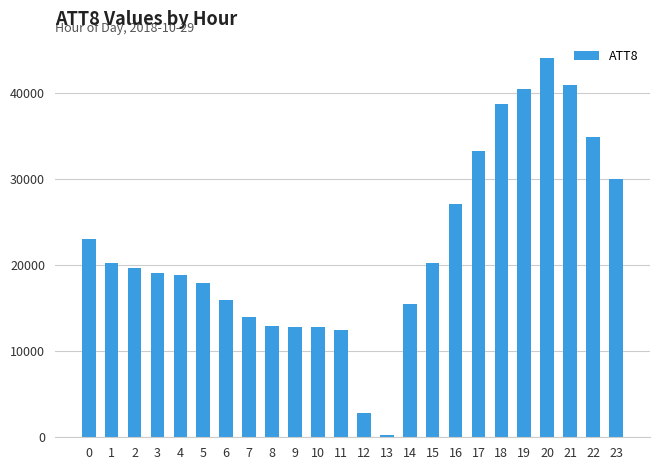

Does the chart contain stacked bars?

No